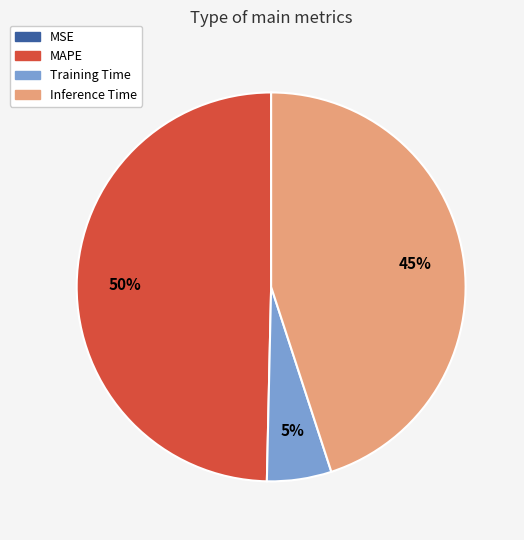

To the nearest percent, what is the difference between the largest and smallest slice percentages?

50%